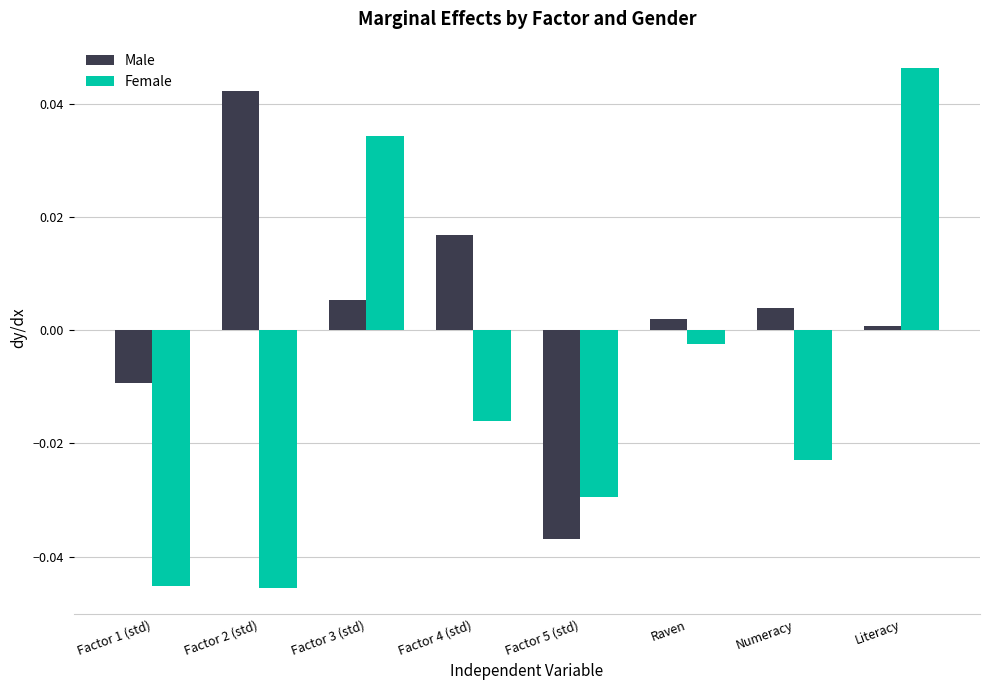

Which series has the largest total across all categories?

Male